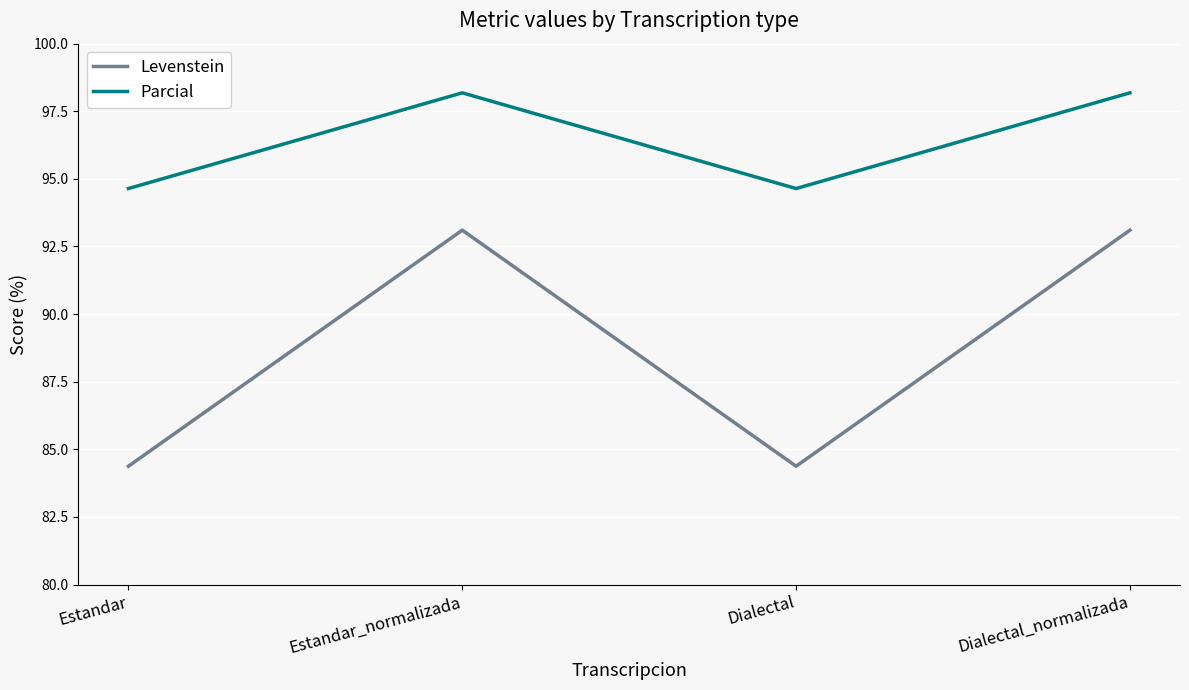

True or false: Parcial has more than 1 points higher than both neighbors.

False